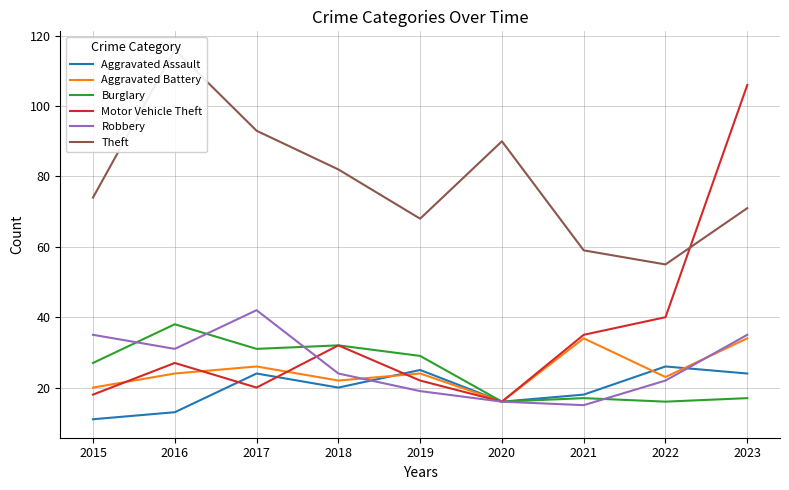

True or false: Aggravated Battery and Theft cross at least once.

False